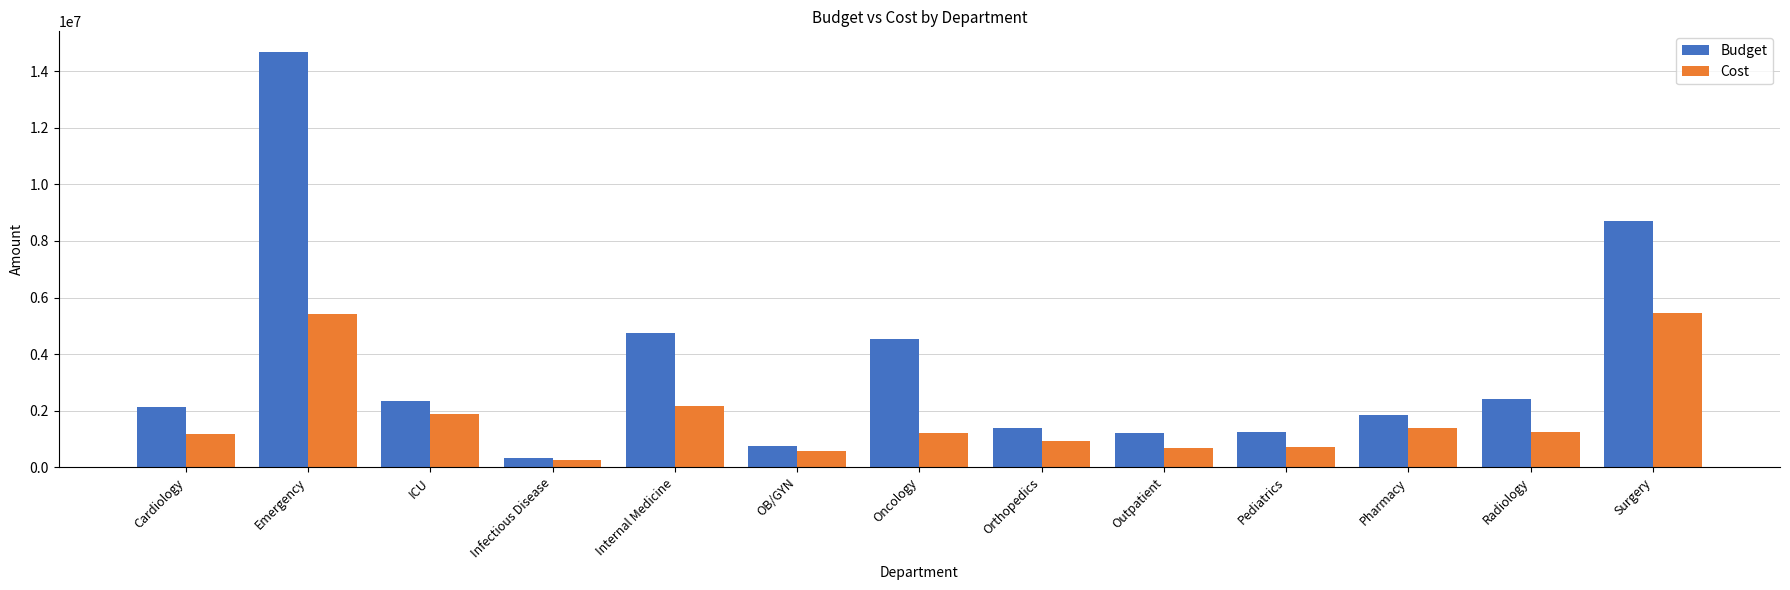

List the series in order of their peak value, lowest first.

Cost, Budget